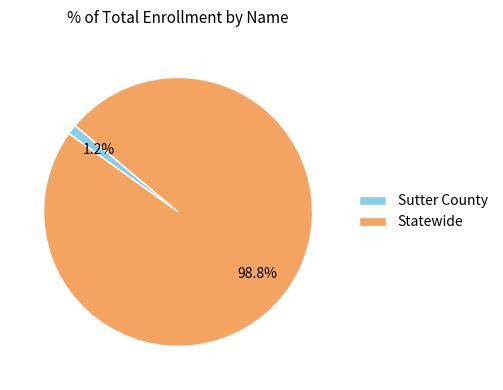

How many slices are in this pie chart?

2